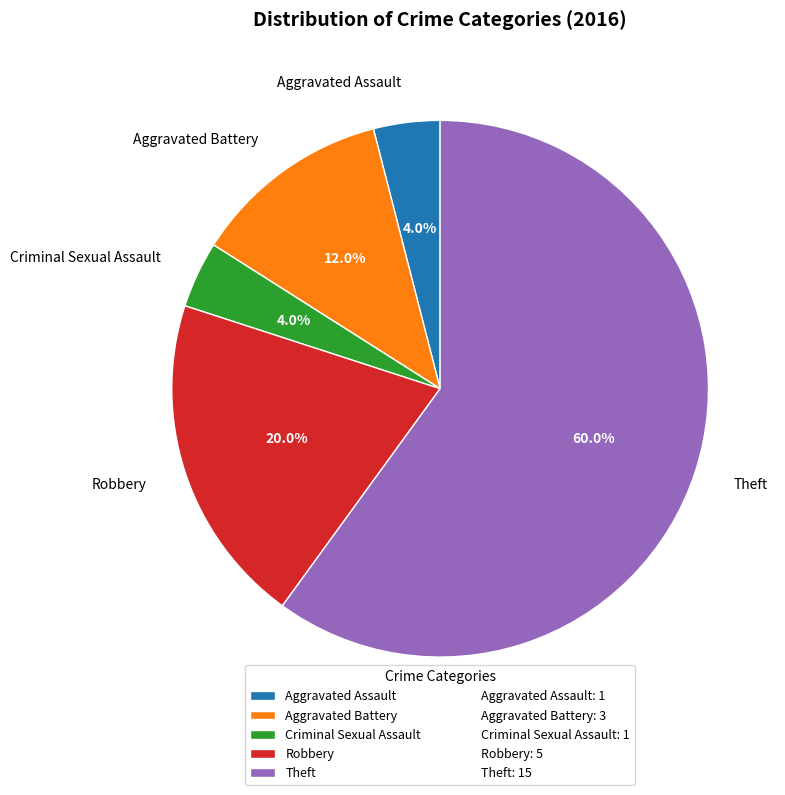

How many slices are in this pie chart?

5